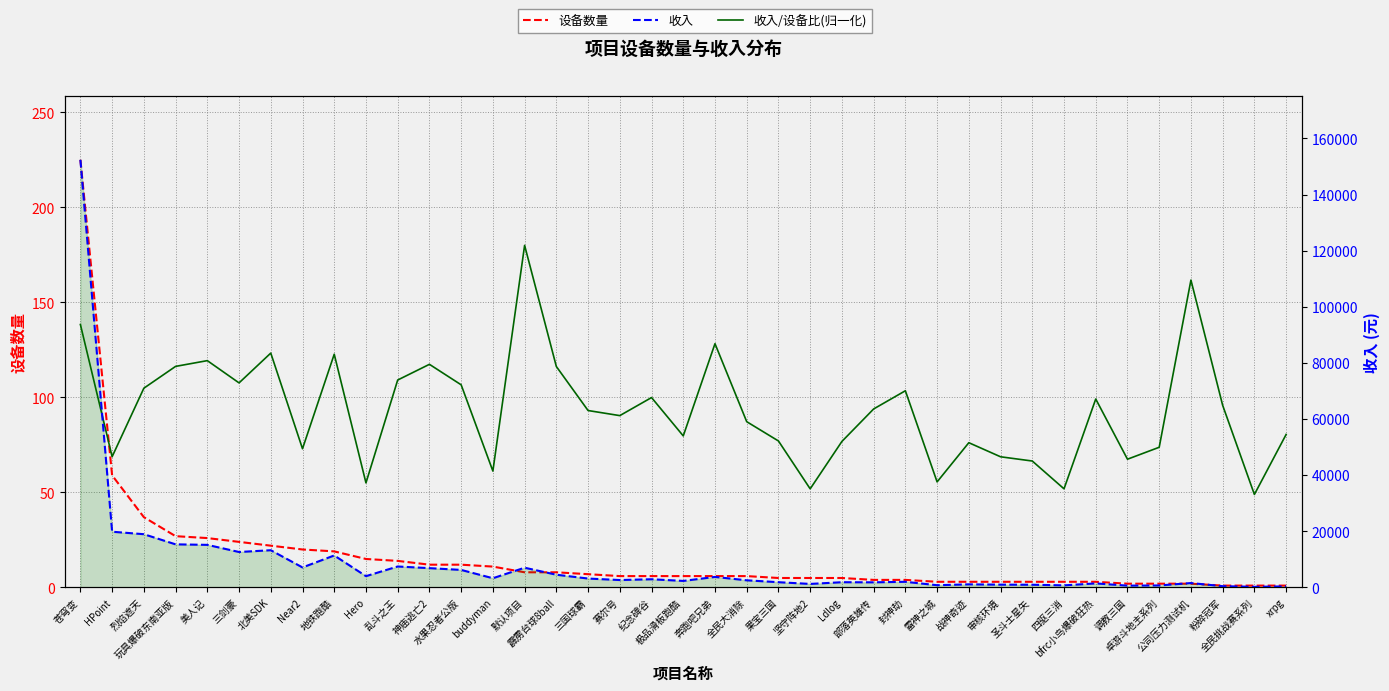

The value of 收入/设备比(归一化) at 调教三国 is 117.5. True or false?

False